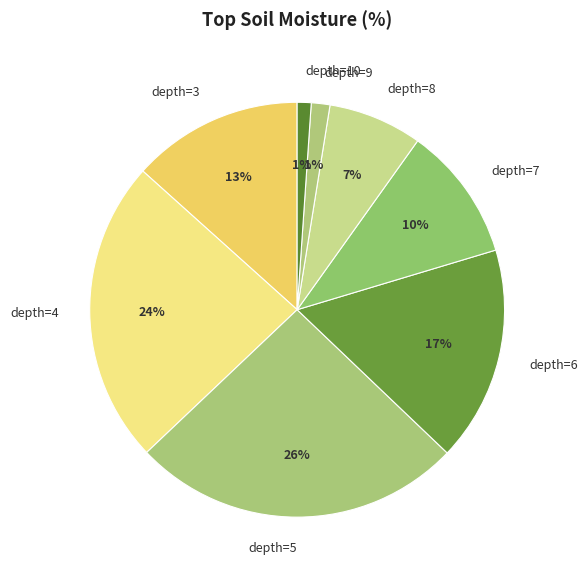

Is it true that depth=6 is 4% of the pie?

False